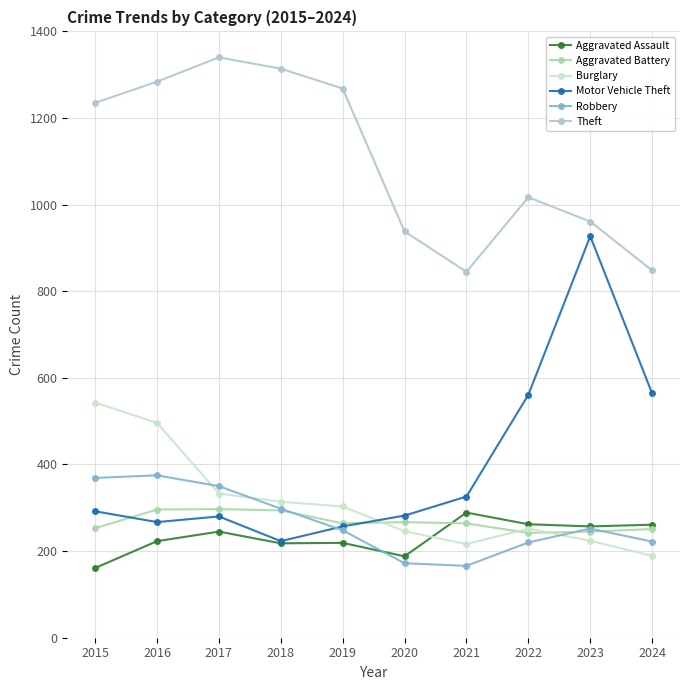

What is the difference between the second highest and second lowest values in the Motor Vehicle Theft series?

307